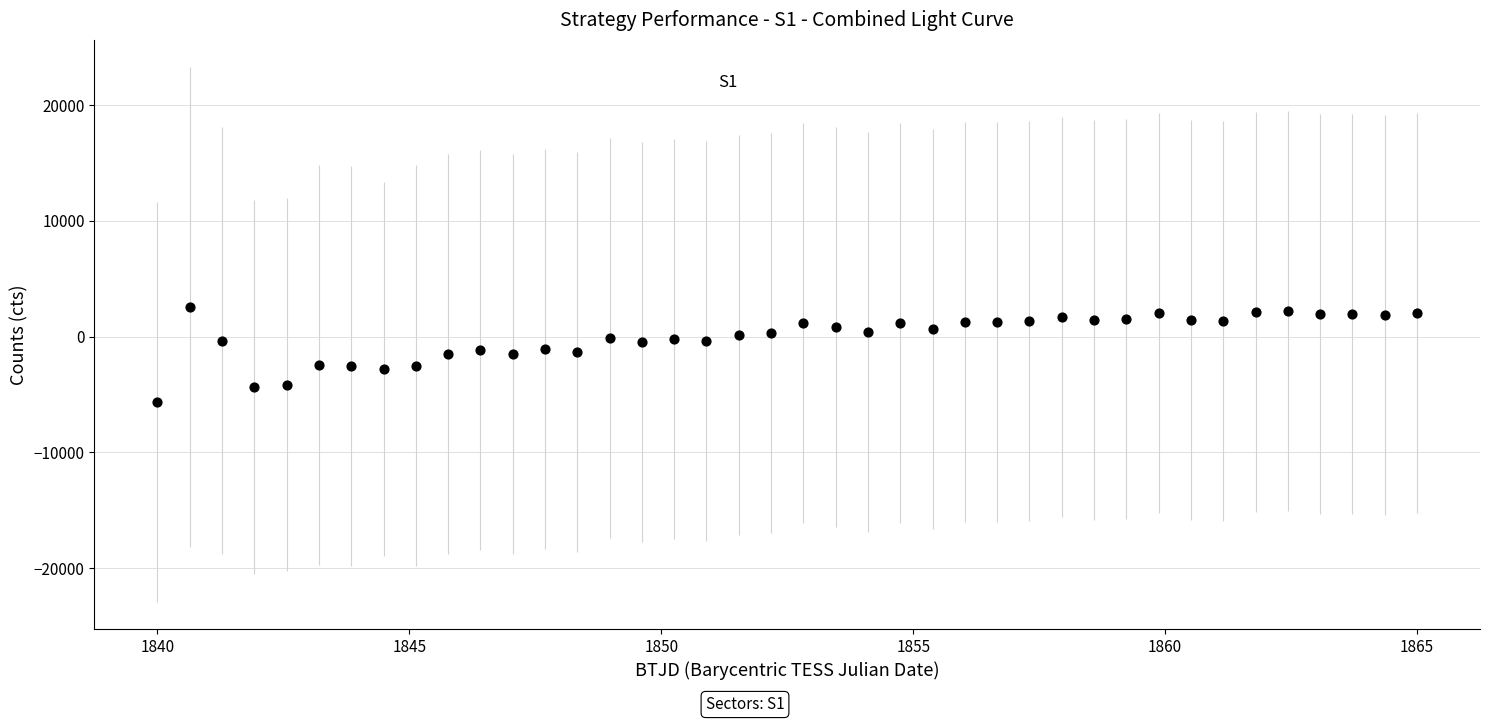

What is the range of X values (max minus min)?

25.0